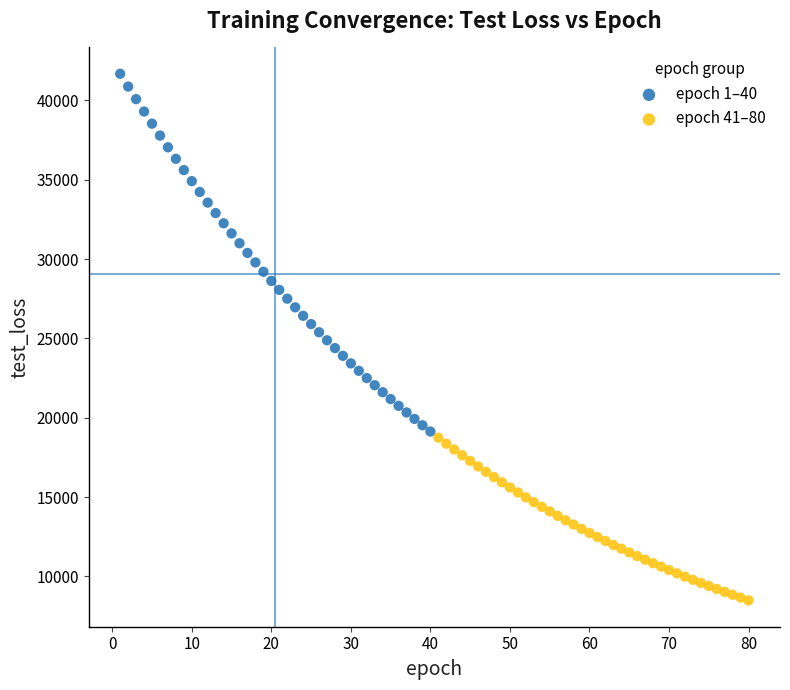

Which series contains the lowest Y value?

epoch 41–80